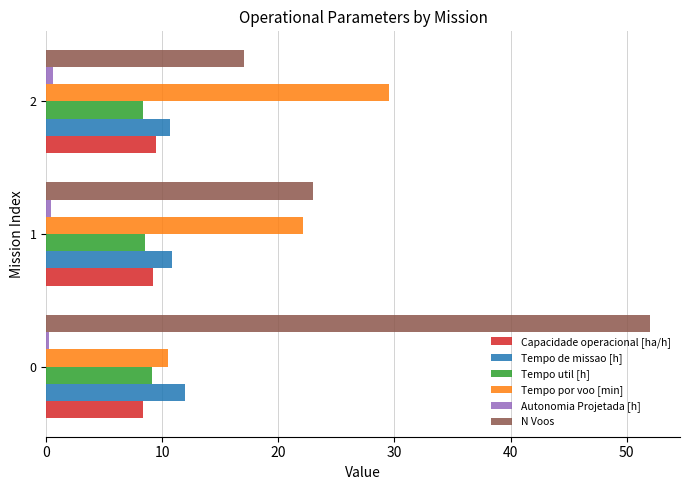

Which series has the widest spread of values?

N Voos